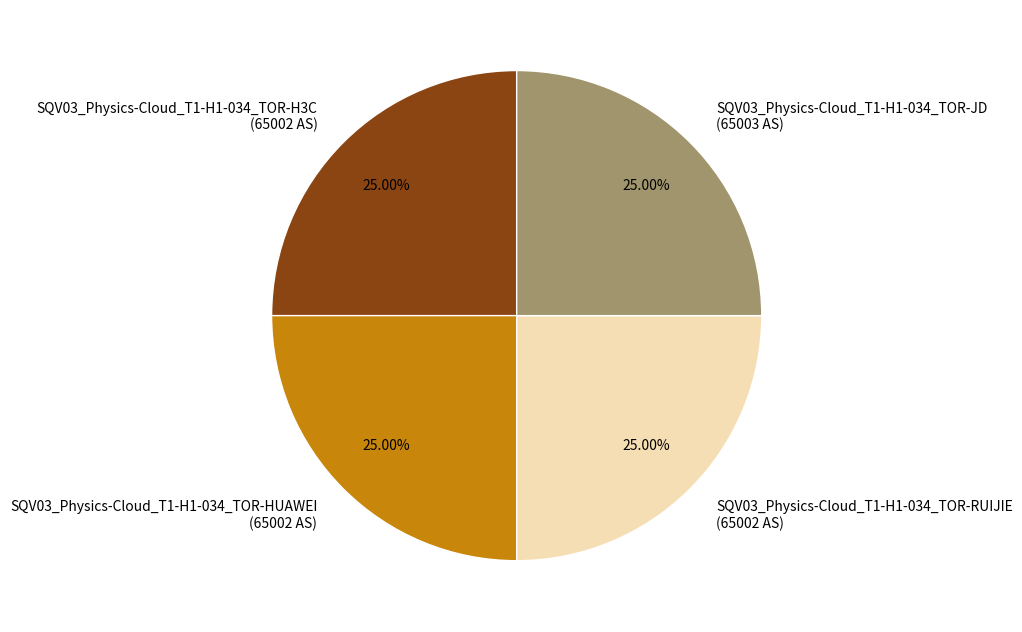

Does SQV03_Physics-Cloud_T1-H1-034_TOR-HUAWEI represent more than half of the total?

No